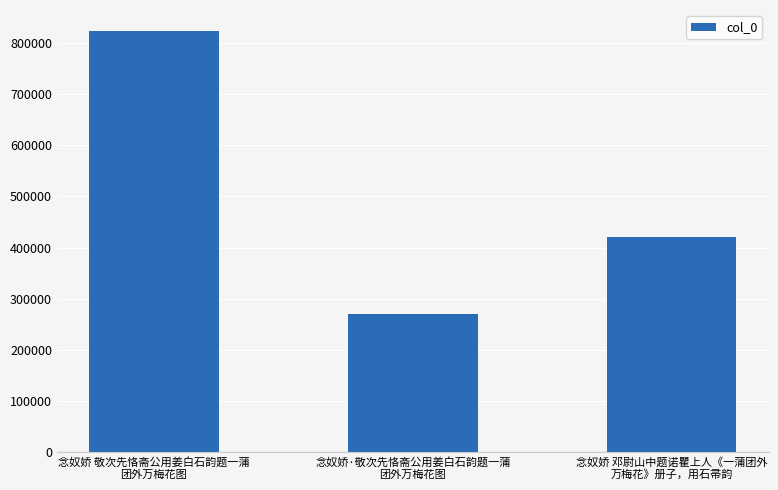

What is the difference between the values at 念奴娇 敬次先恪斋公用姜白石韵题一蒲
团外万梅花图 and 念奴娇 邓尉山中题诺瞿上人《一蒲团外
万梅花》册子，用石帚韵?

402110